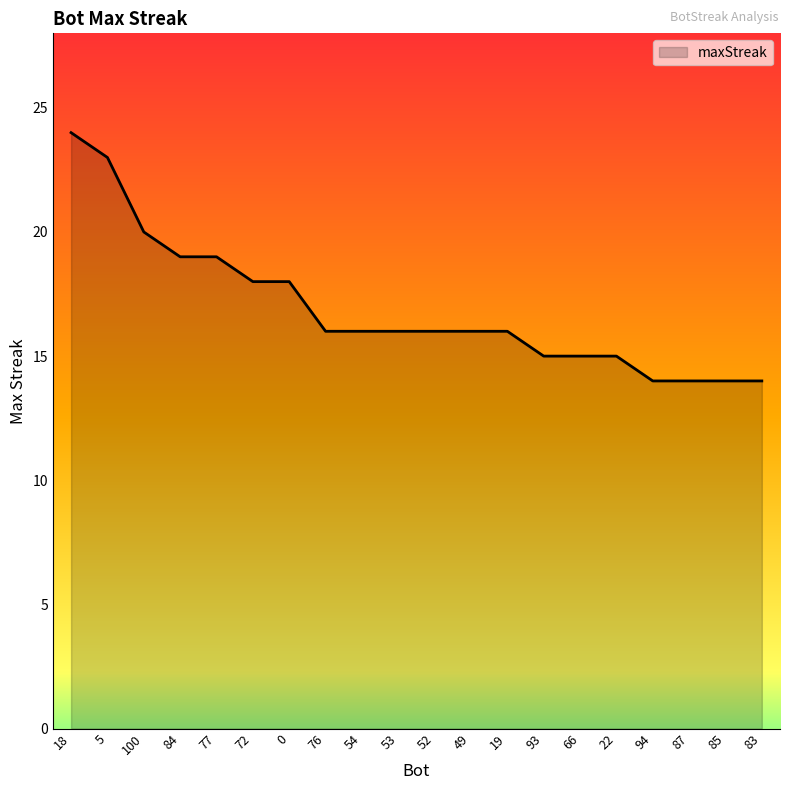

What is the approximate value at 93?

15